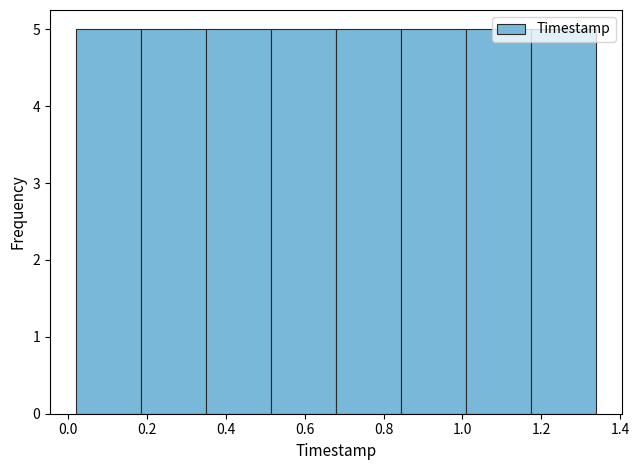

Reading left to right, transcribe this chart: for each bar, give the range it covers on the x-axis and its height. Neither the bar edges nor the heights are printed on the chart, so give them approximately, as read against the axes.

0.020 to 0.185: 5
0.185 to 0.350: 5
0.350 to 0.515: 5
0.515 to 0.680: 5
0.680 to 0.845: 5
0.845 to 1.010: 5
1.010 to 1.175: 5
1.175 to 1.340: 5